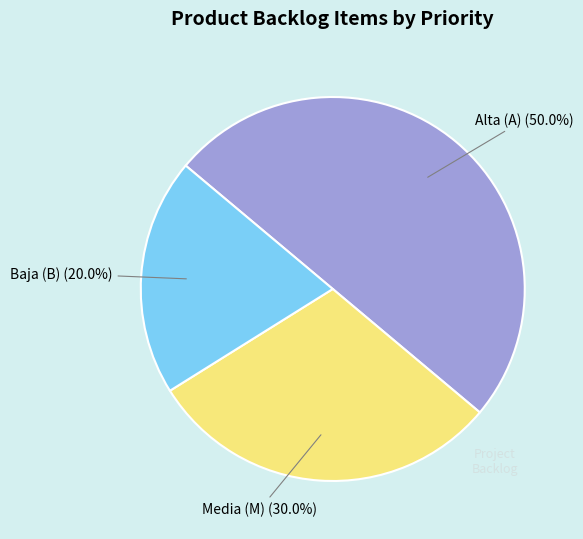

Is there a majority slice in this chart?

No